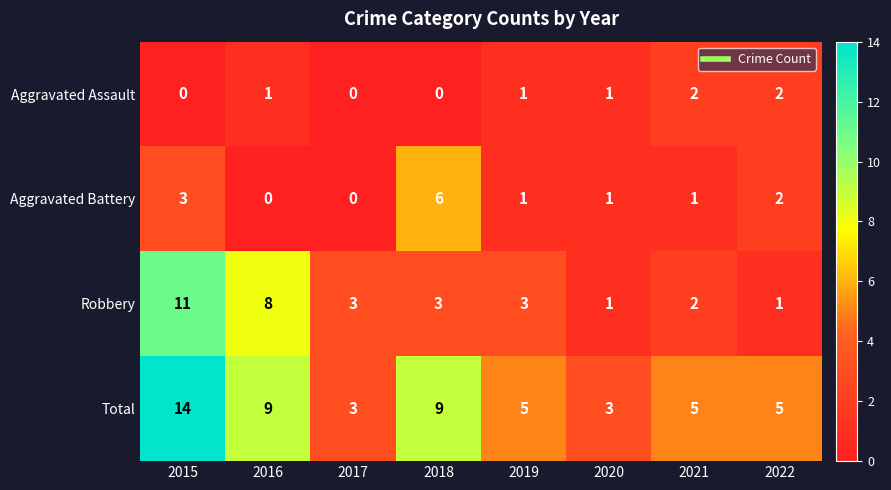

At which category is the sum across all series the highest?

2015